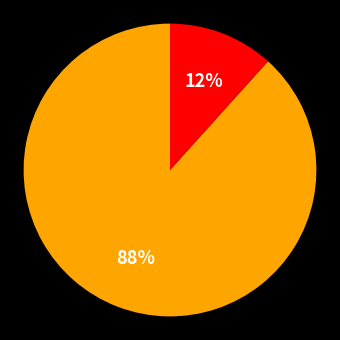

Is there any slice that represents more than half of the pie?

Yes